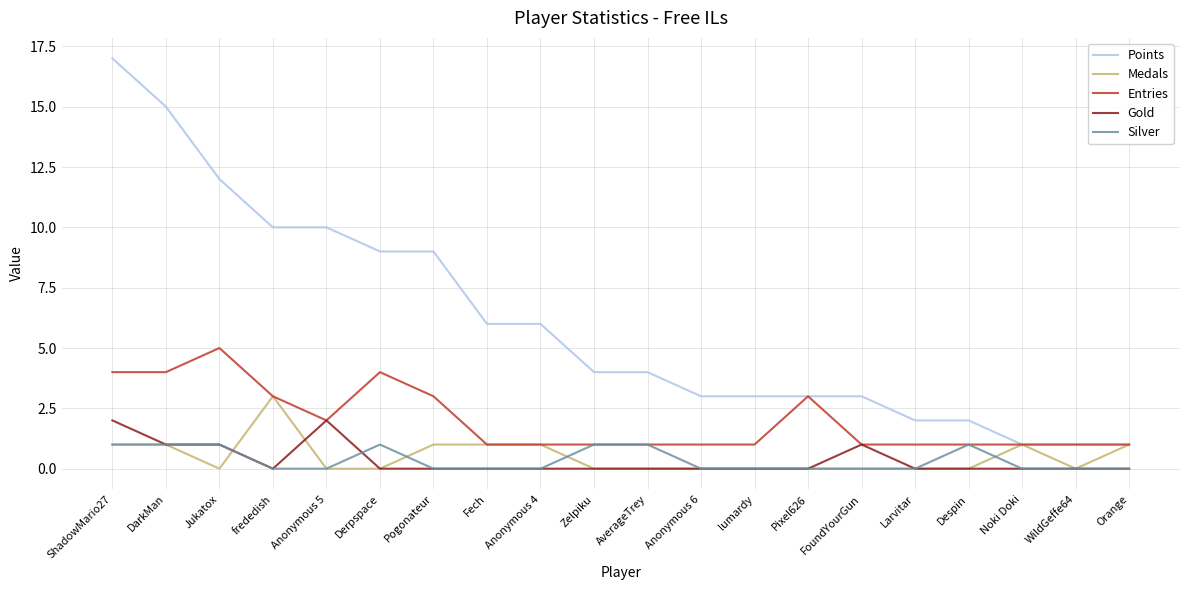

What are all the series names shown in the legend?

Points, Medals, Entries, Gold, Silver